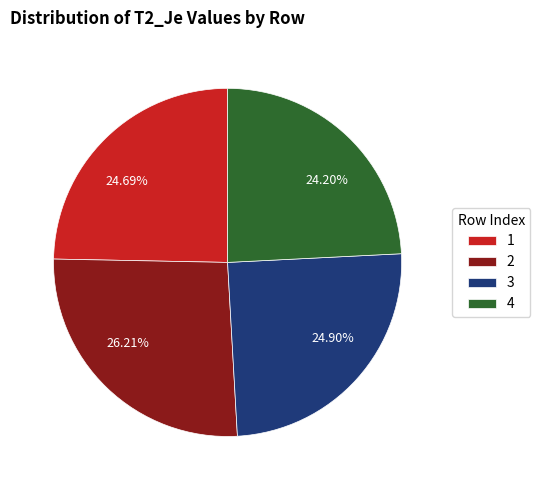

Does any single category account for the majority?

No